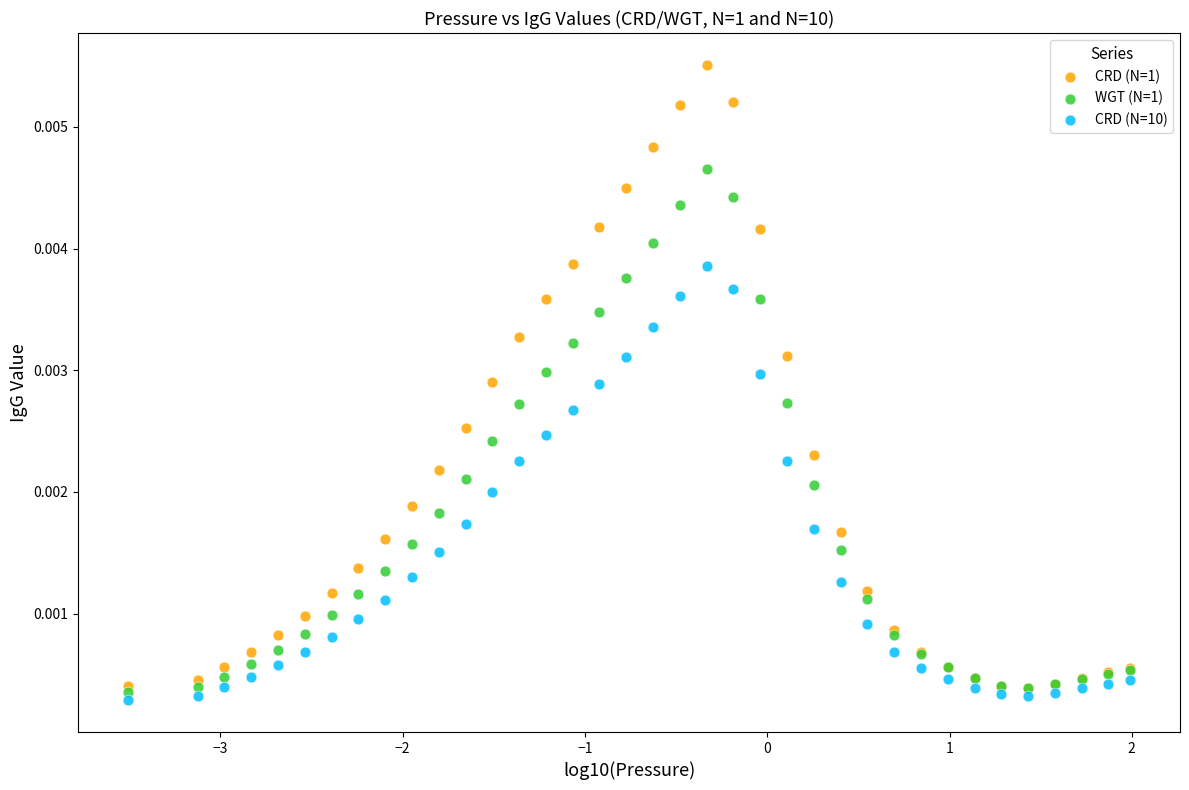

Which series contains the highest Y value?

CRD (N=1)